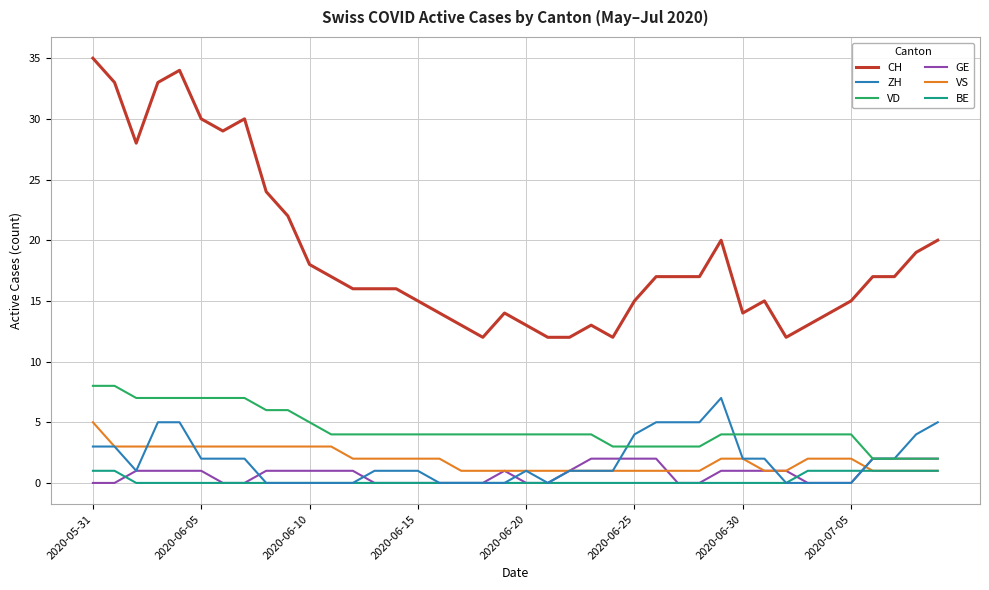

Which series has the largest total across all categories?

CH